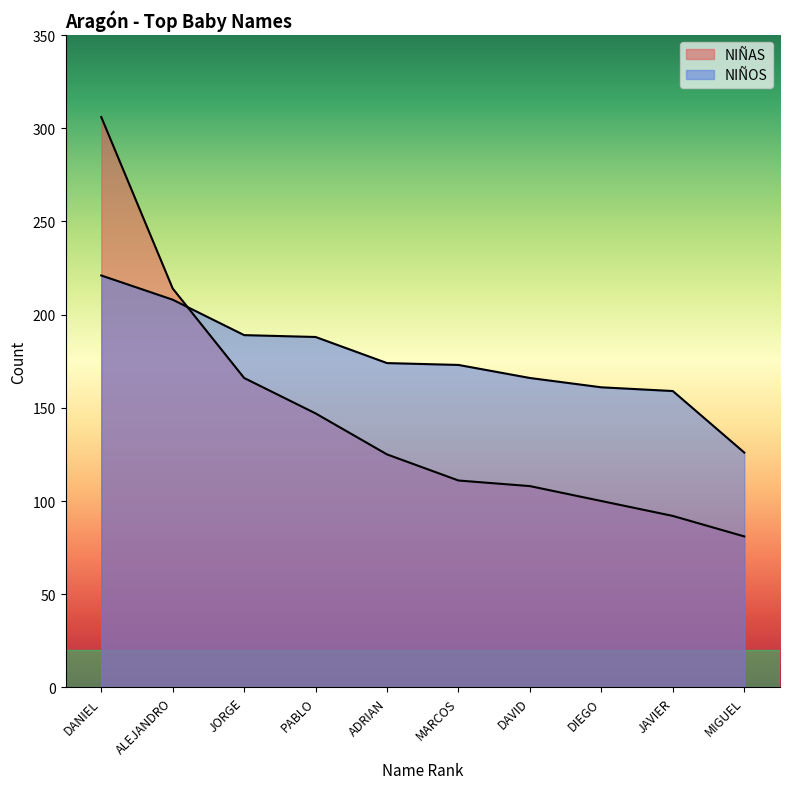

Between ALEJANDRO and MARCOS, which is larger?

ALEJANDRO